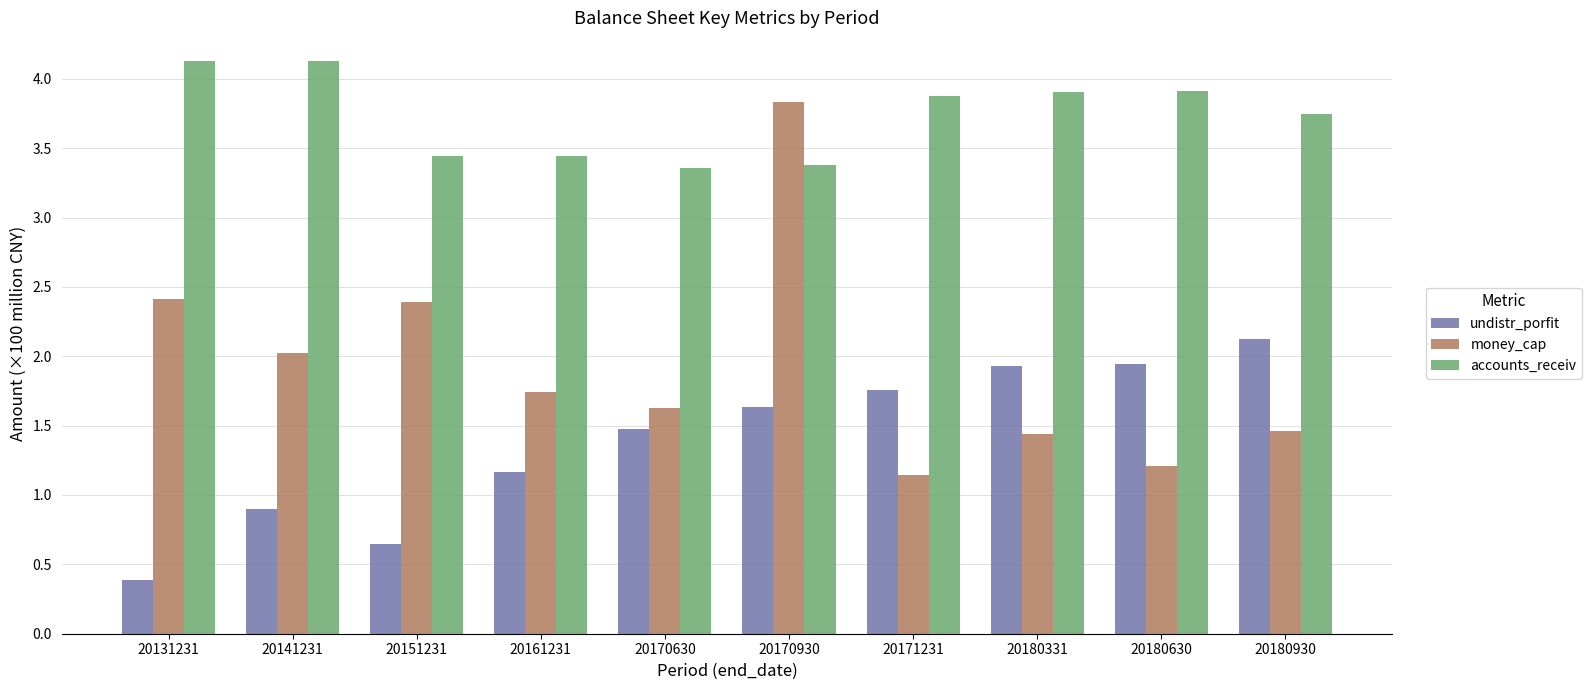

At how many categories does at least one series exceed 3?

10